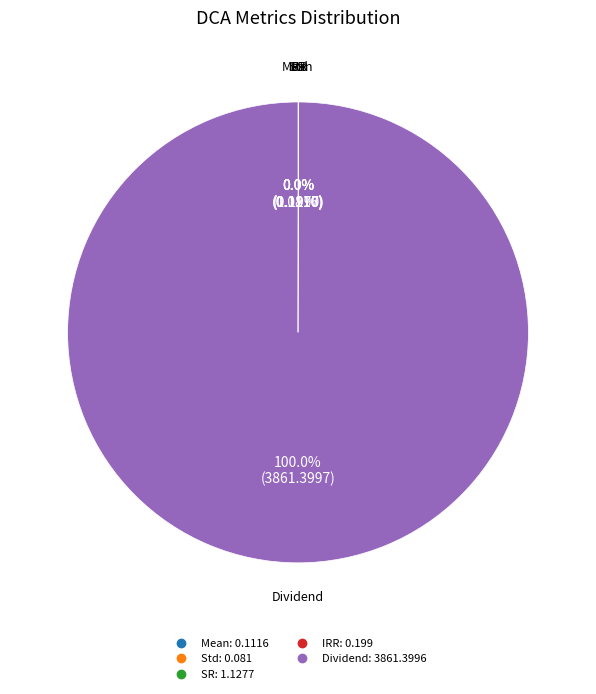

Which category accounts for the majority?

Dividend